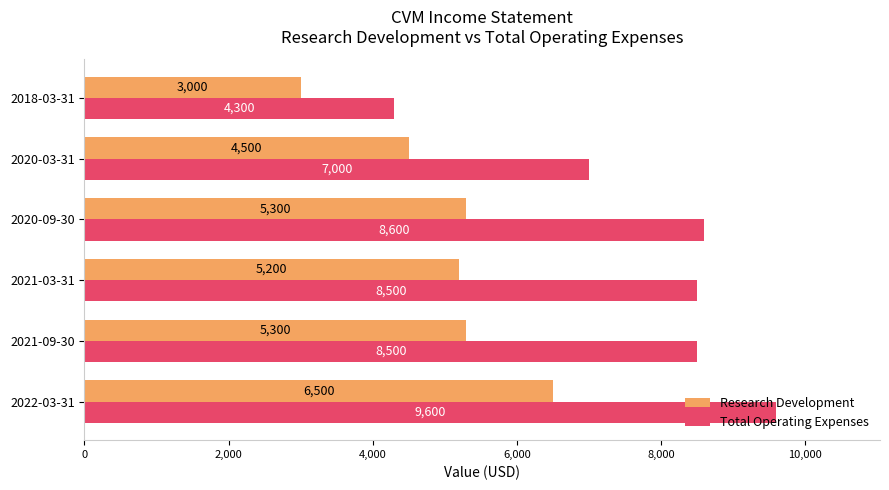

What is the difference between the maximum and minimum values in the Research Development series?

3500